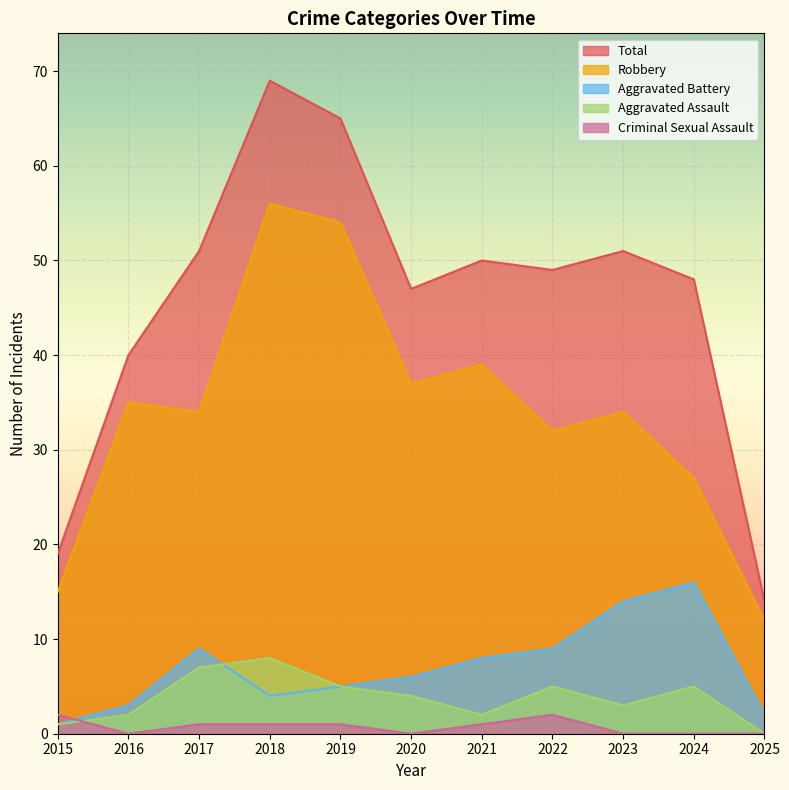

In Robbery, how many points are lower than both neighbors (excluding endpoints)?

3